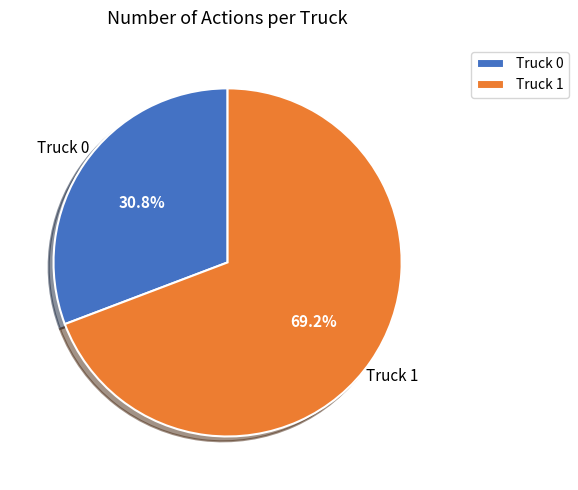

True or false: Truck 1 accounts for 78% of the total.

False